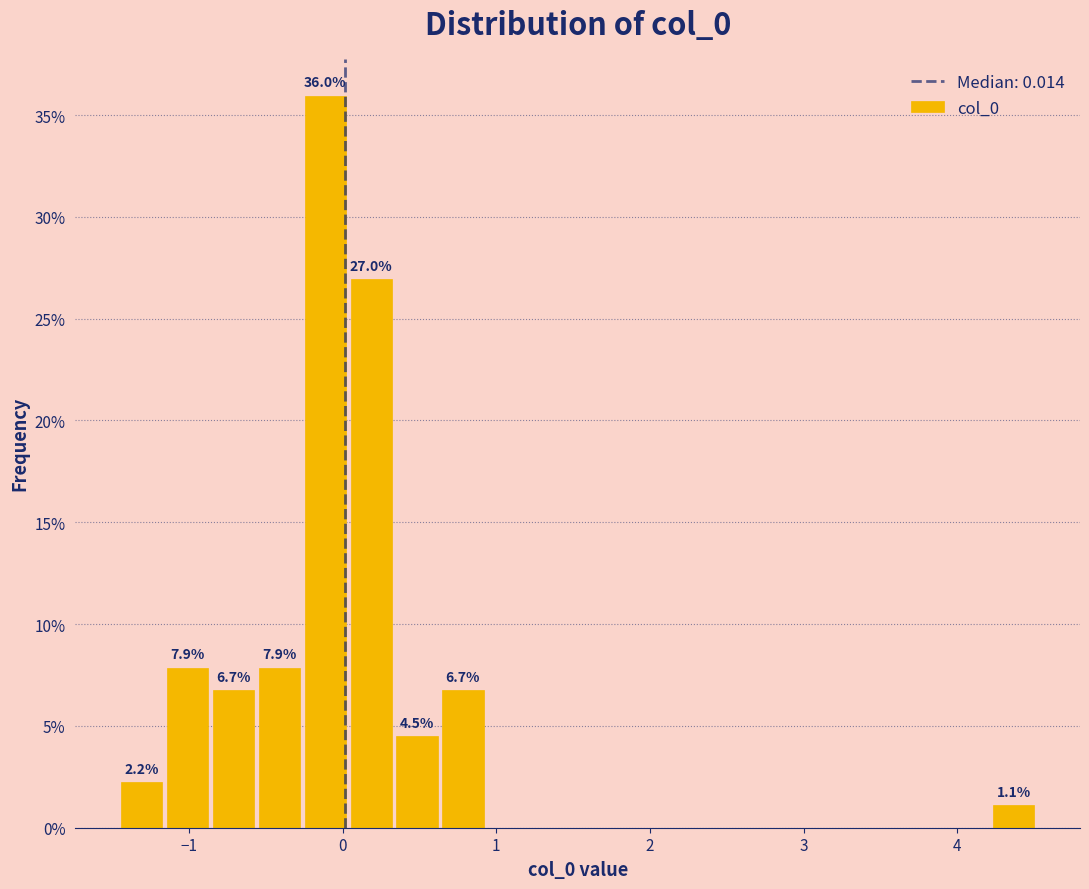

Around what value on the x-axis is the tallest bar? Give the approximate position of its centre, as read against the axis.

-0.1